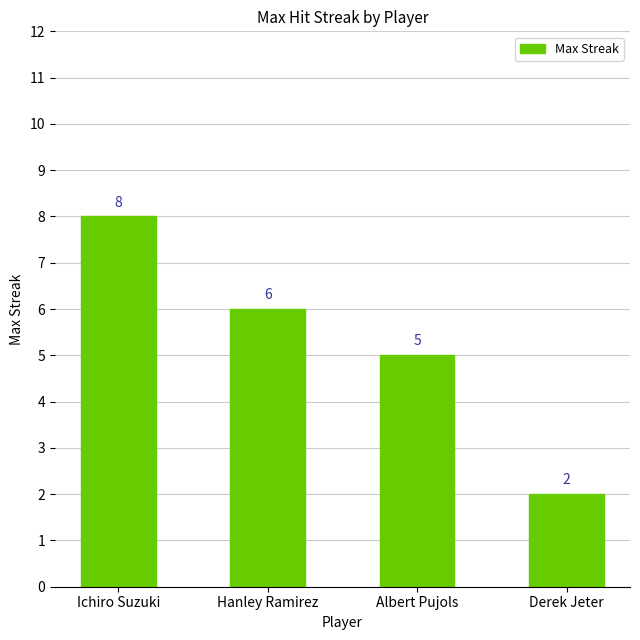

Reading right to left, what are all the values shown in this chart?

2	5	6	8